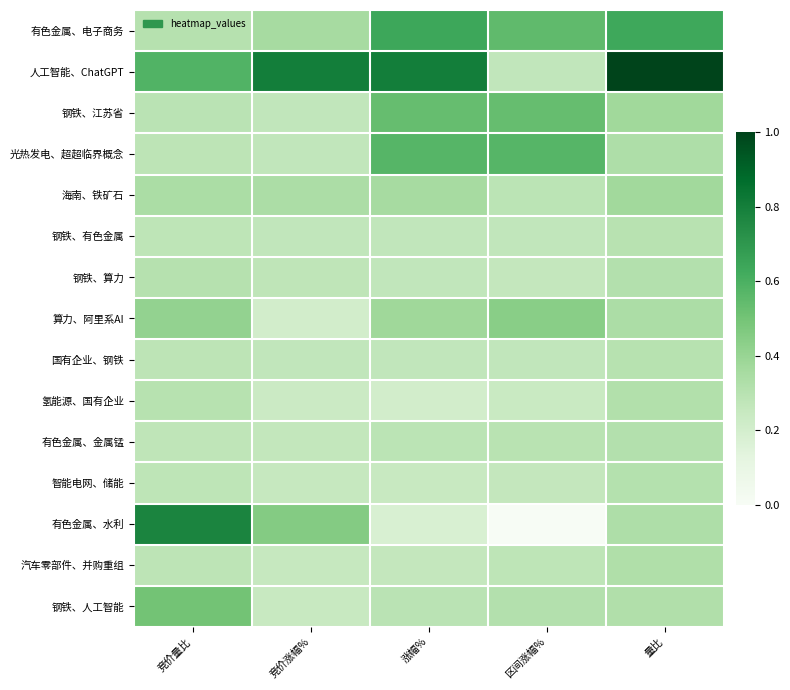

At how many categories does at least one series exceed 0?

5